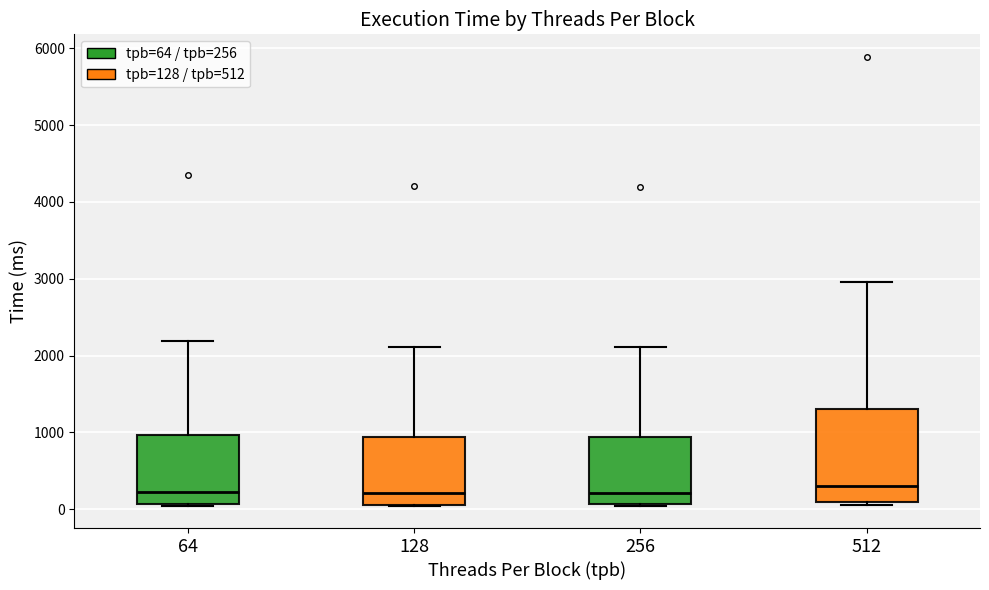

Where is the lower edge of the box at x = 64 on the y-axis? The values are not printed on the chart, so give them approximately, as read against the axis.

100